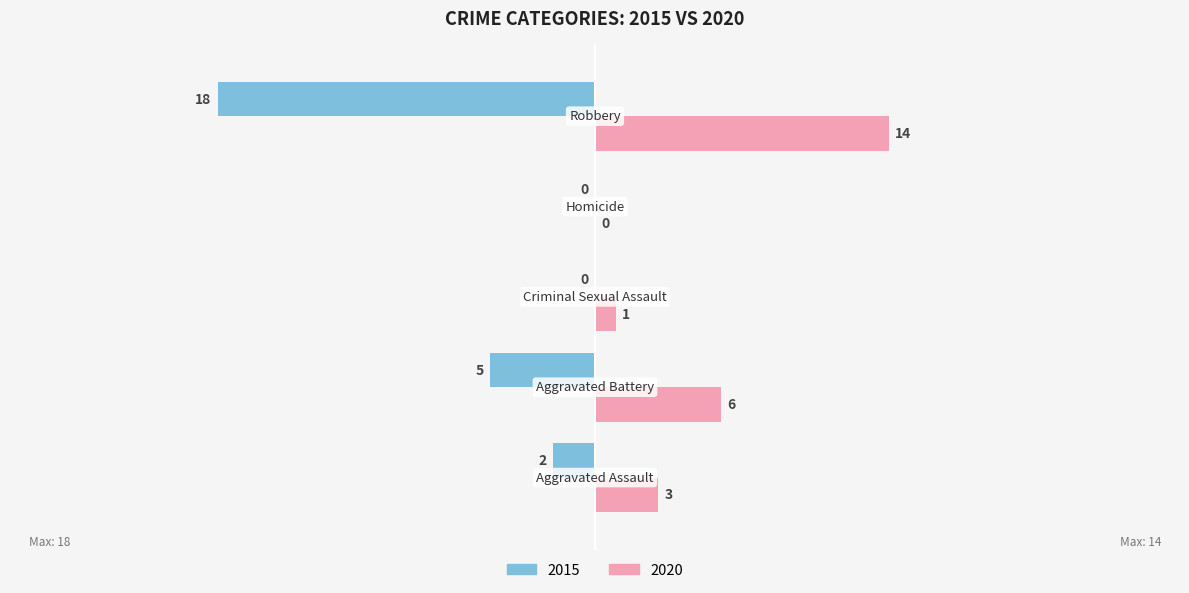

What is the greatest value displayed?

14